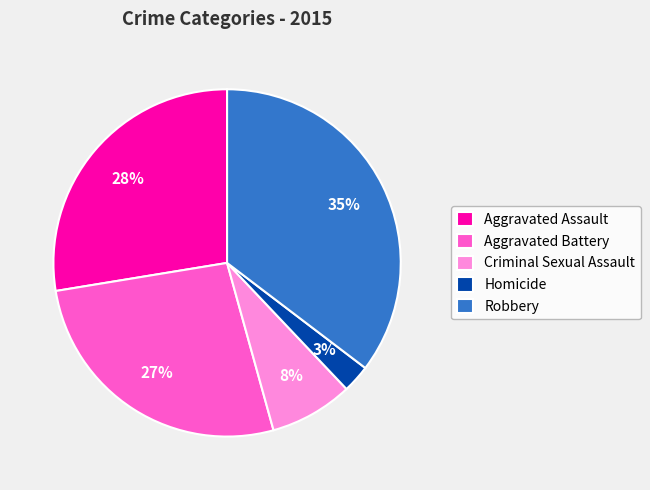

Which slice is the largest?

Robbery